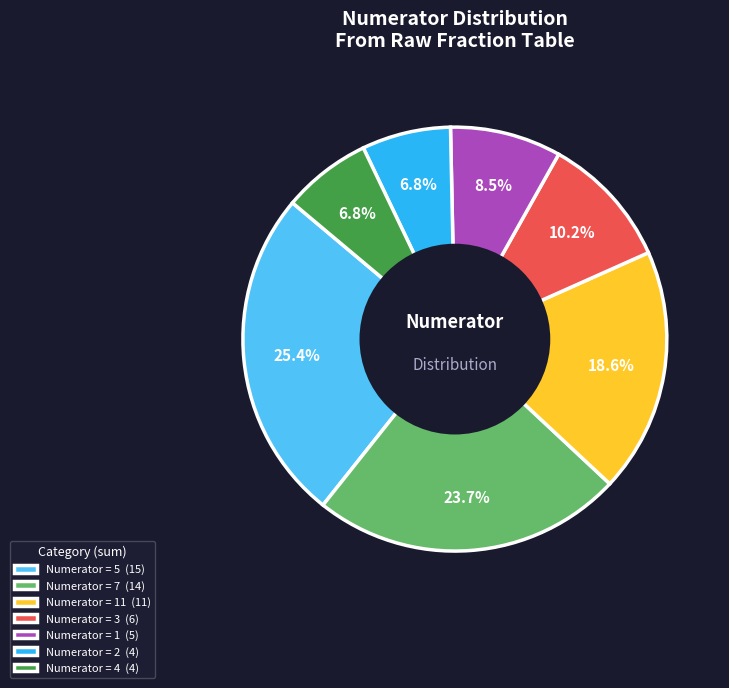

To the nearest percent, what is the difference between the largest and smallest slice percentages?

19%